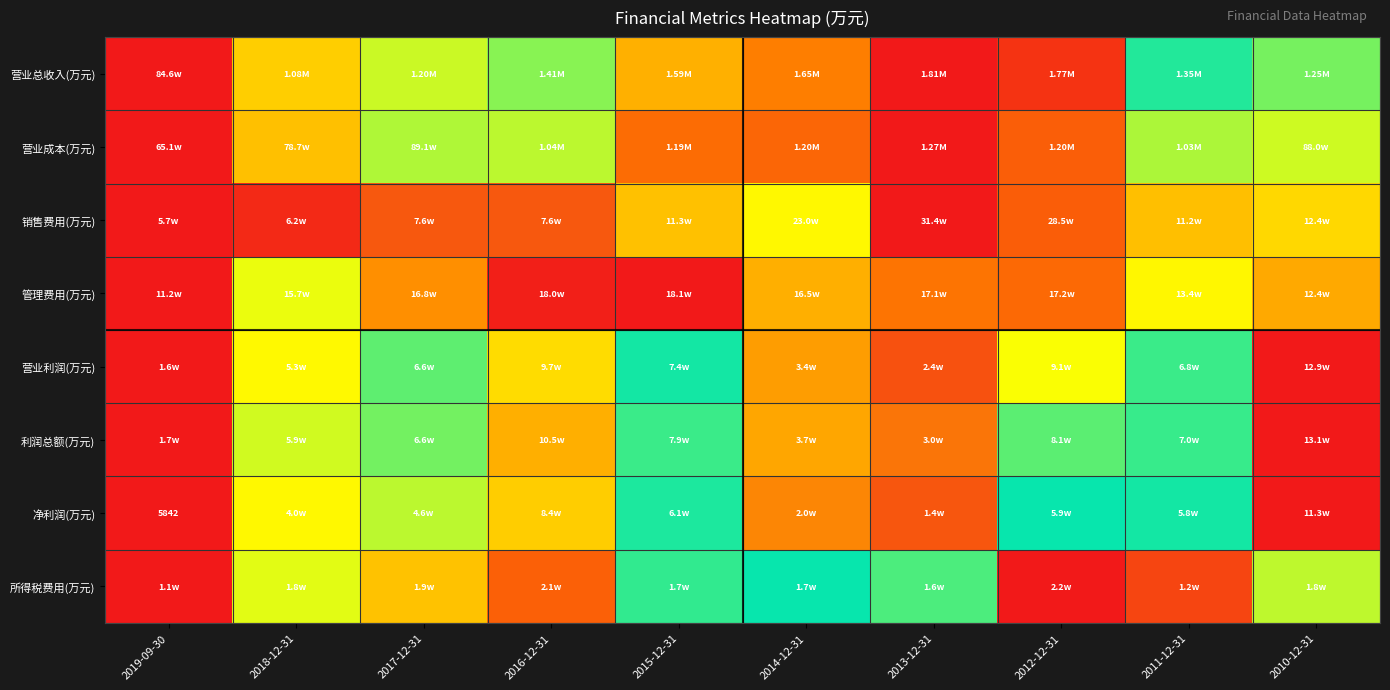

How many distinct data groups are displayed?

8